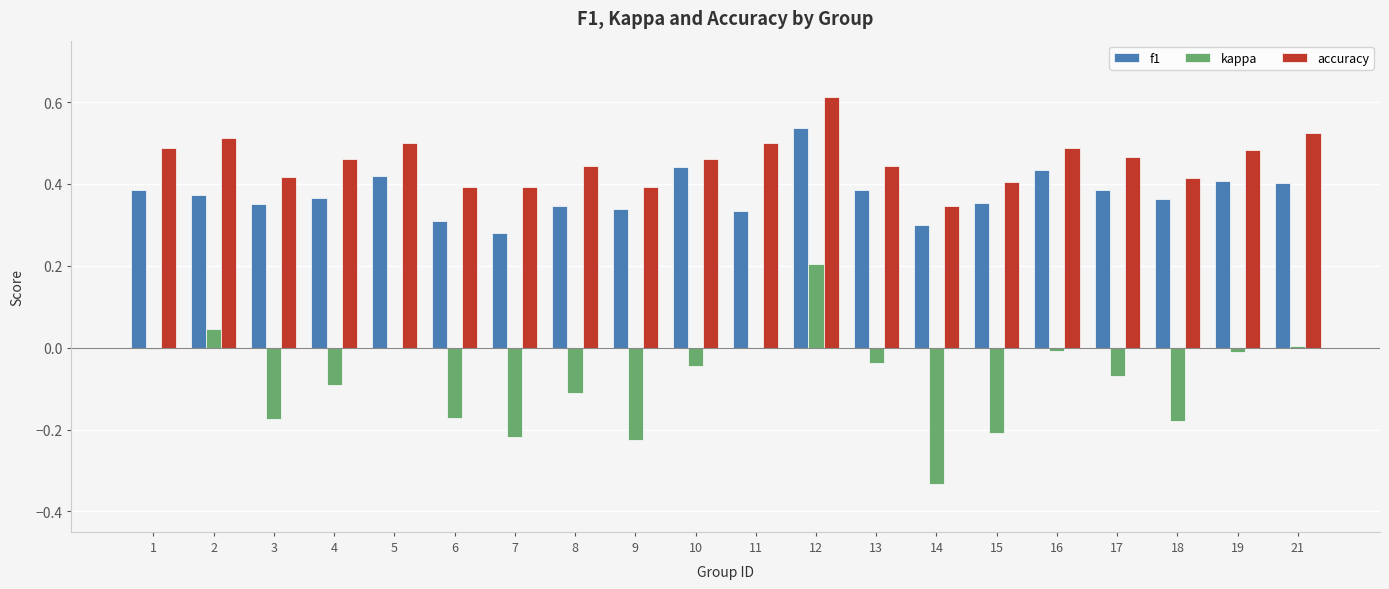

Which category has the highest value across all series?

12